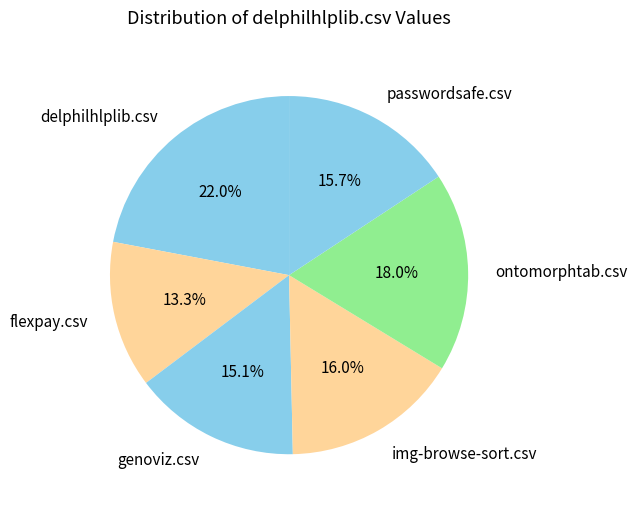

Approximately how many times larger is the value at img-browse-sort.csv compared to delphilhlplib.csv?

0.7